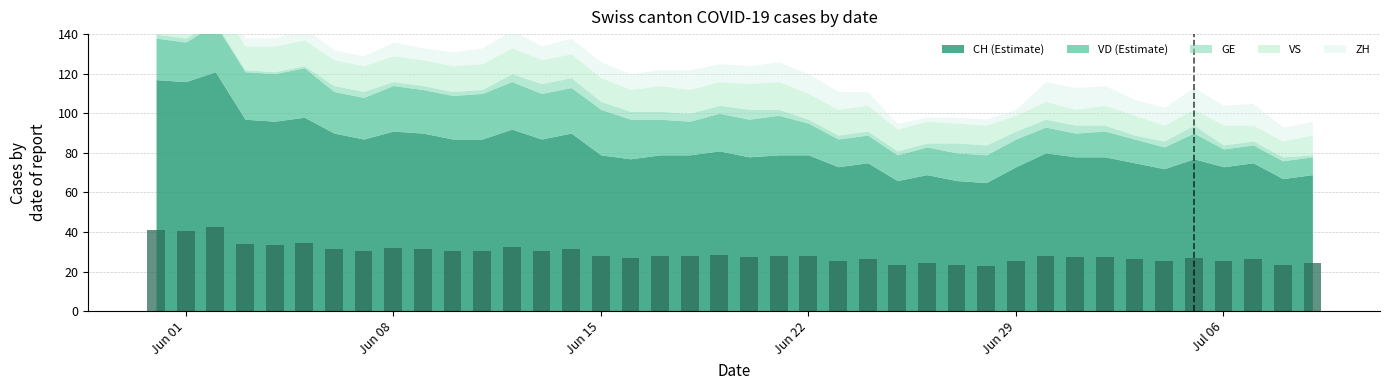

What is the difference between the maximum and minimum values?

19.6